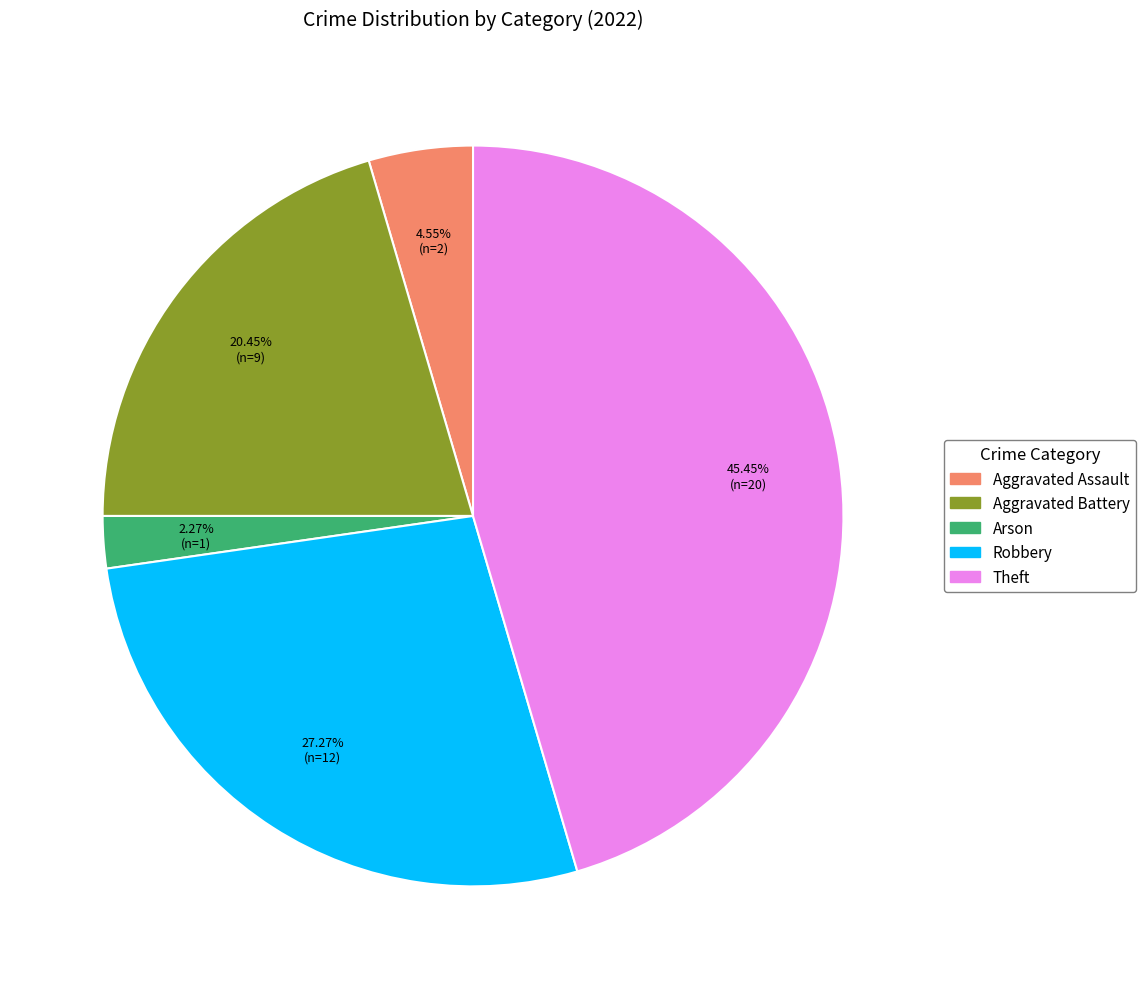

To the nearest percent, what is the combined percentage of Theft and Aggravated Battery?

66%